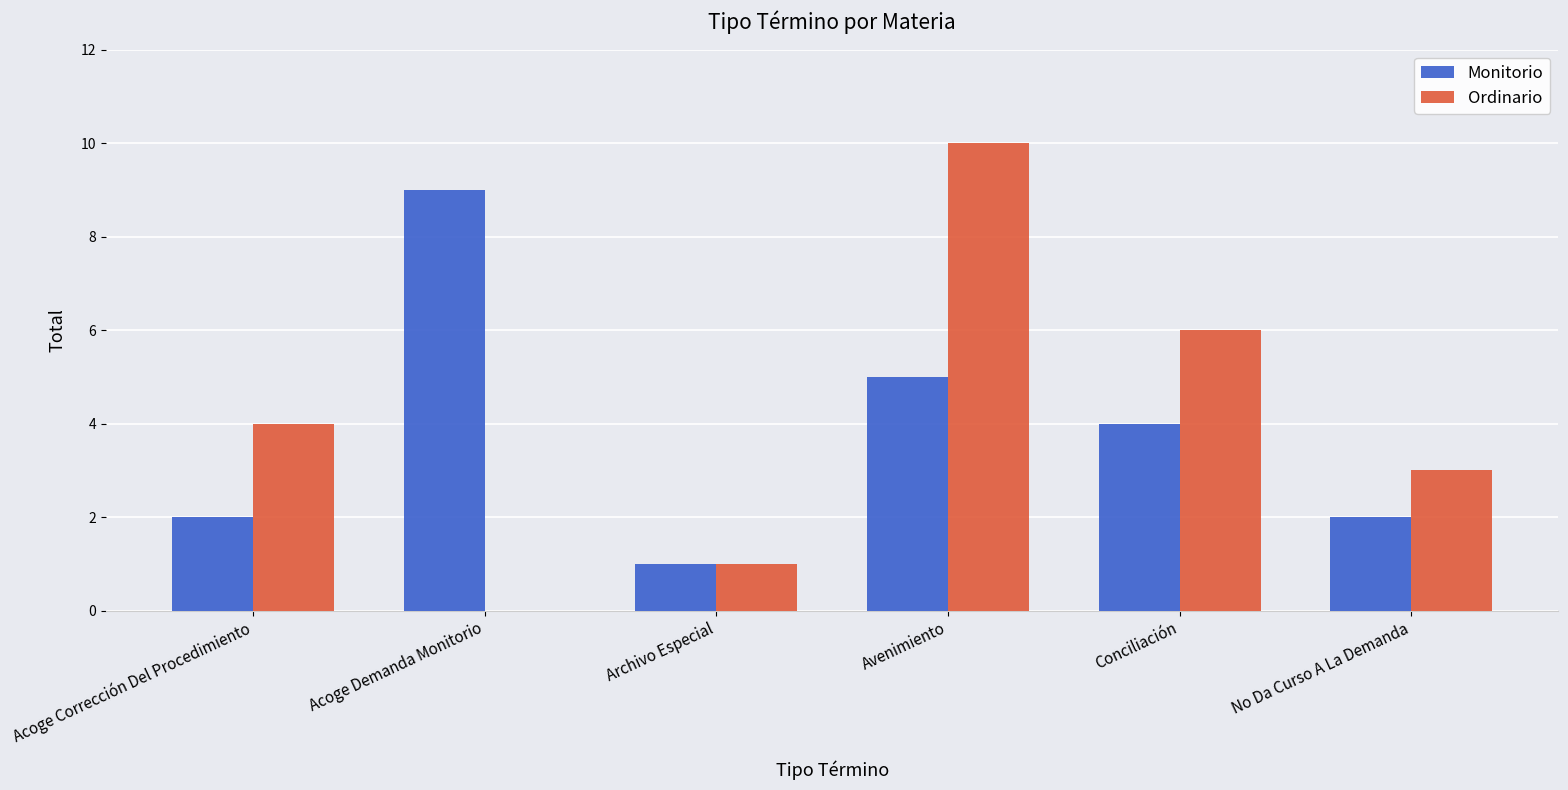

Which category has the highest value in the Monitorio series?

Acoge Demanda Monitorio